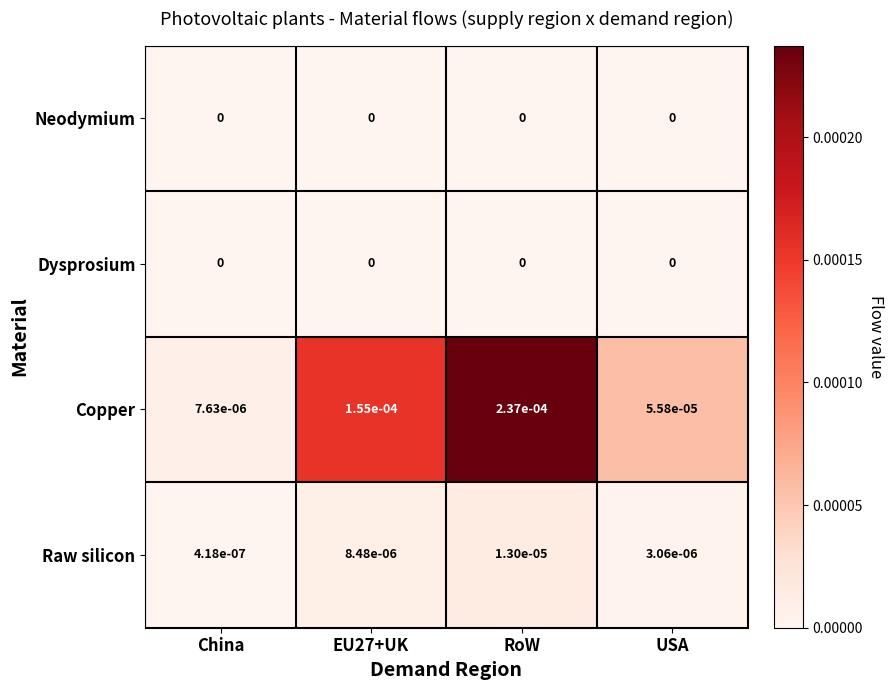

At which category does the chart reach its peak across all series?

RoW